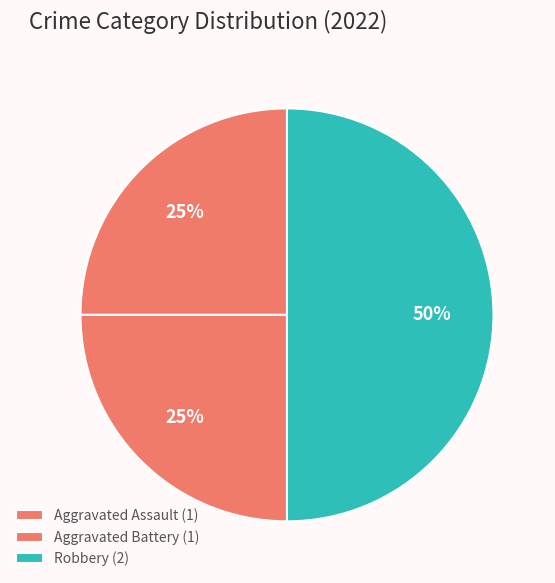

What portion of the pie excludes Robbery?

50.0%